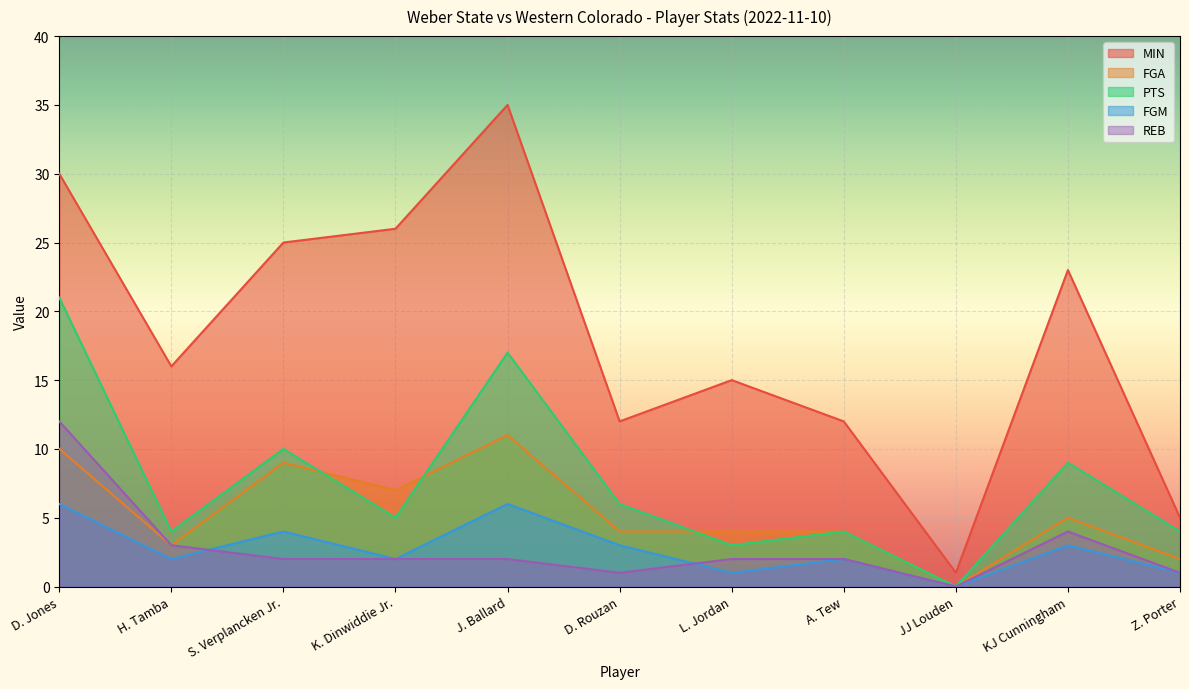

Reading left to right, transcribe all the data shown in this chart.

MIN: D. Jones=30	H. Tamba=16	S. Verplancken Jr.=25	K. Dinwiddie Jr.=26	J. Ballard=35	D. Rouzan=12	L. Jordan=15	A. Tew=12	JJ Louden=1	KJ Cunningham=23	Z. Porter=5
FGA: D. Jones=10	H. Tamba=3	S. Verplancken Jr.=9	K. Dinwiddie Jr.=7	J. Ballard=11	D. Rouzan=4	L. Jordan=4	A. Tew=4	JJ Louden=0	KJ Cunningham=5	Z. Porter=2
PTS: D. Jones=21	H. Tamba=4	S. Verplancken Jr.=10	K. Dinwiddie Jr.=5	J. Ballard=17	D. Rouzan=6	L. Jordan=3	A. Tew=4	JJ Louden=0	KJ Cunningham=9	Z. Porter=4
FGM: D. Jones=6	H. Tamba=2	S. Verplancken Jr.=4	K. Dinwiddie Jr.=2	J. Ballard=6	D. Rouzan=3	L. Jordan=1	A. Tew=2	JJ Louden=0	KJ Cunningham=3	Z. Porter=1
REB: D. Jones=12	H. Tamba=3	S. Verplancken Jr.=2	K. Dinwiddie Jr.=2	J. Ballard=2	D. Rouzan=1	L. Jordan=2	A. Tew=2	JJ Louden=0	KJ Cunningham=4	Z. Porter=1